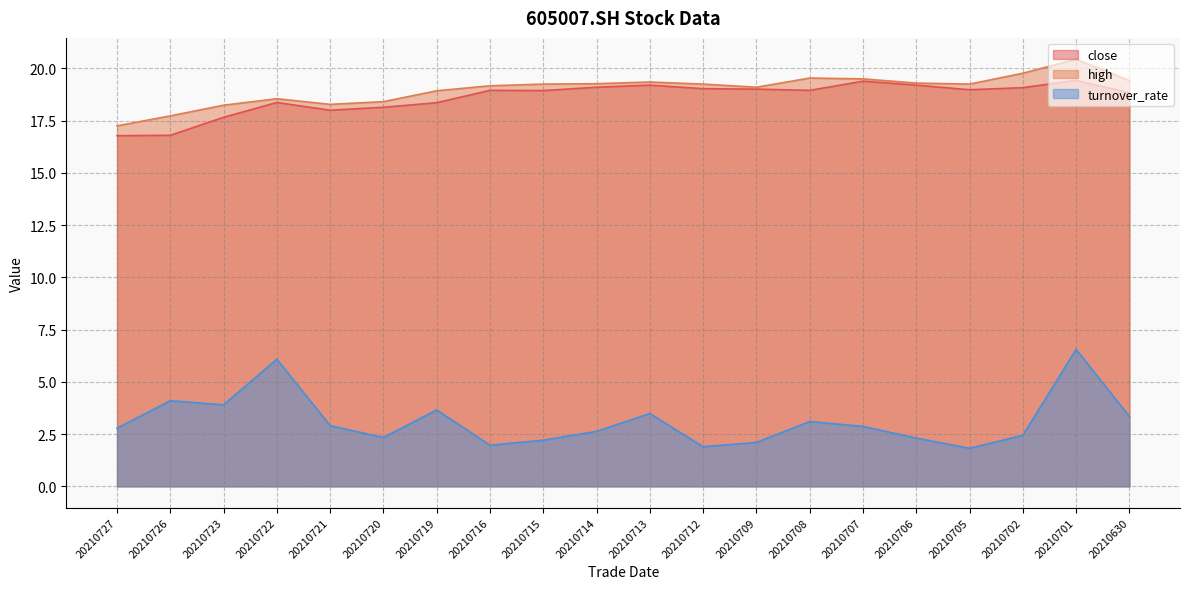

What is the lowest value of the high series?

17.2